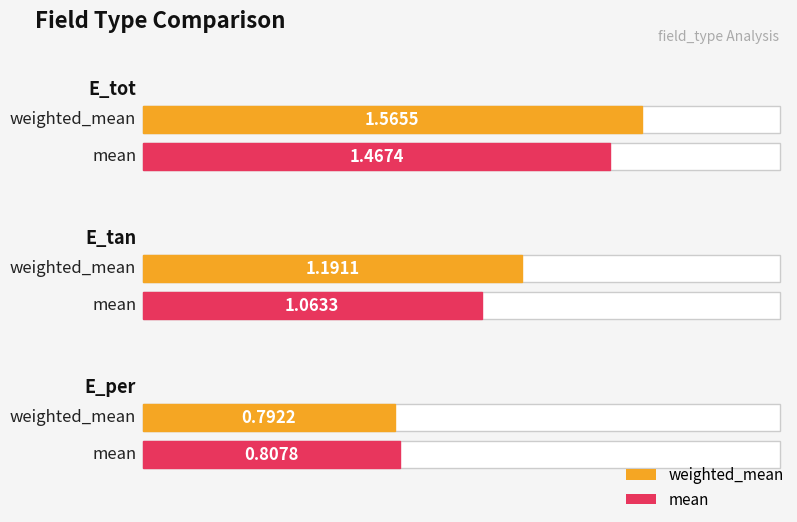

What position from the left is E_per?

3